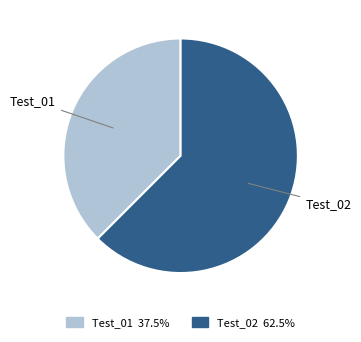

True or false: Test_02 accounts for 55% of the total.

False